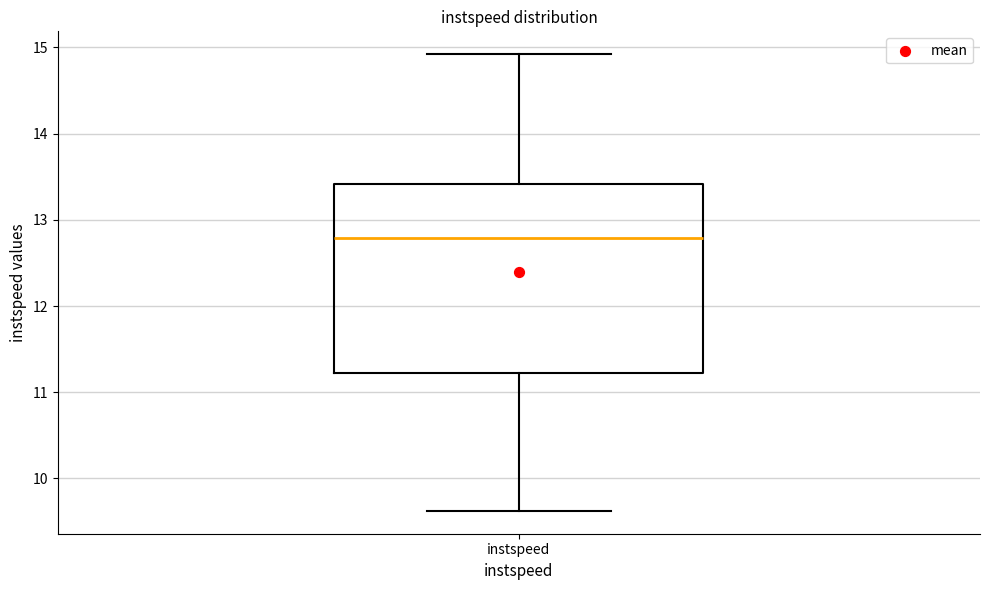

Where does the upper whisker of the box for instspeed end on the y-axis? The values are not printed on the chart, so give them approximately, as read against the axis.

14.9